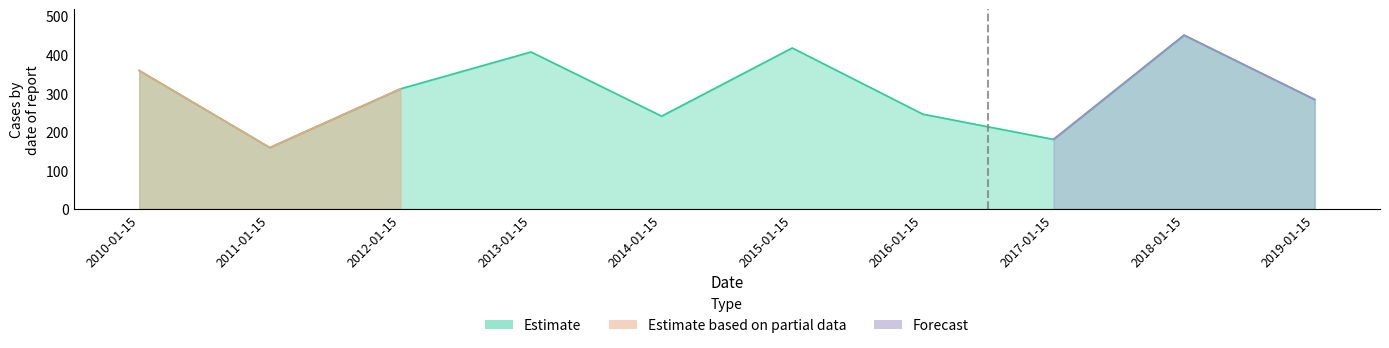

Is it true that Estimate equals 245.7 at 2017-01-15?

False